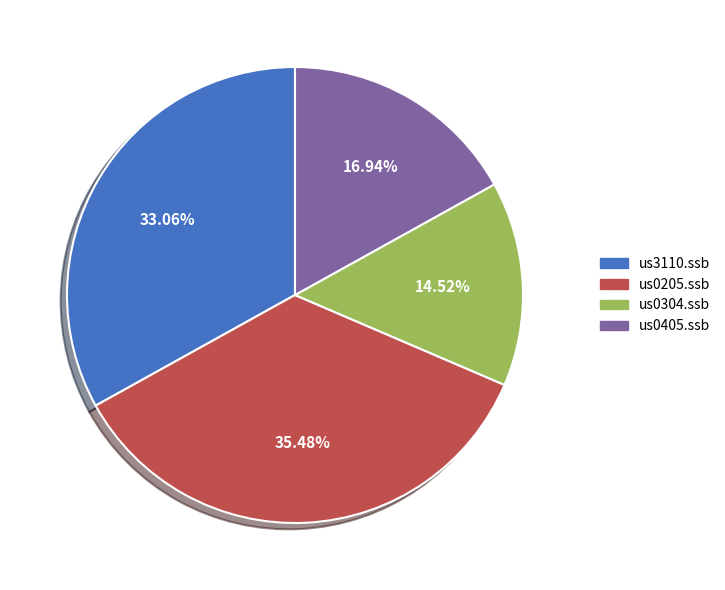

What percentage is the us0405.ssb slice, to the nearest percent?

17%